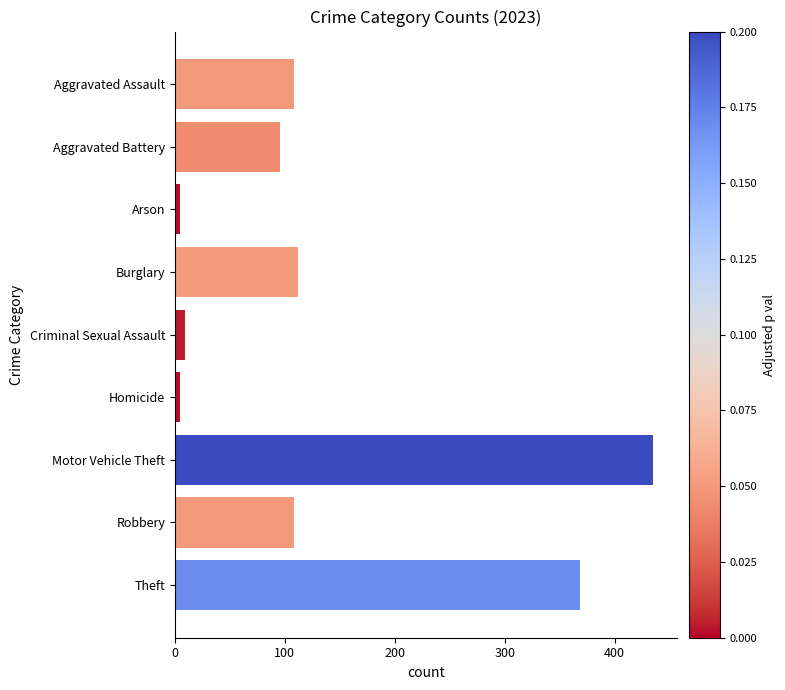

True or false: the data shows 20 at Aggravated Battery.

False